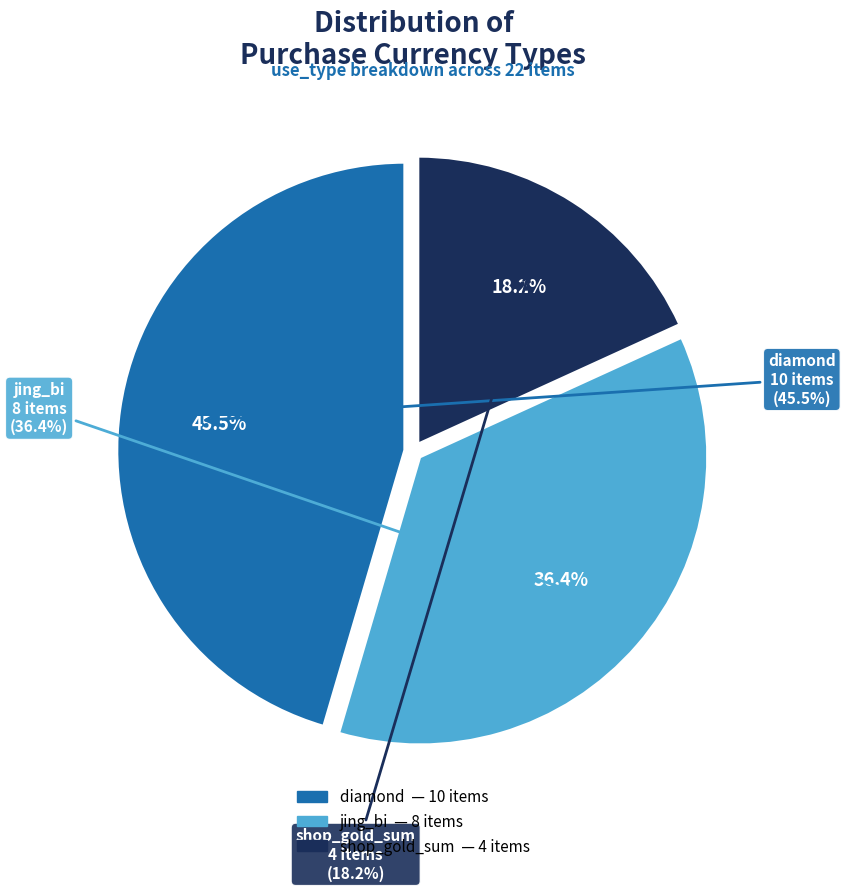

To the nearest percent, what portion does shop_gold_sum represent?

18%